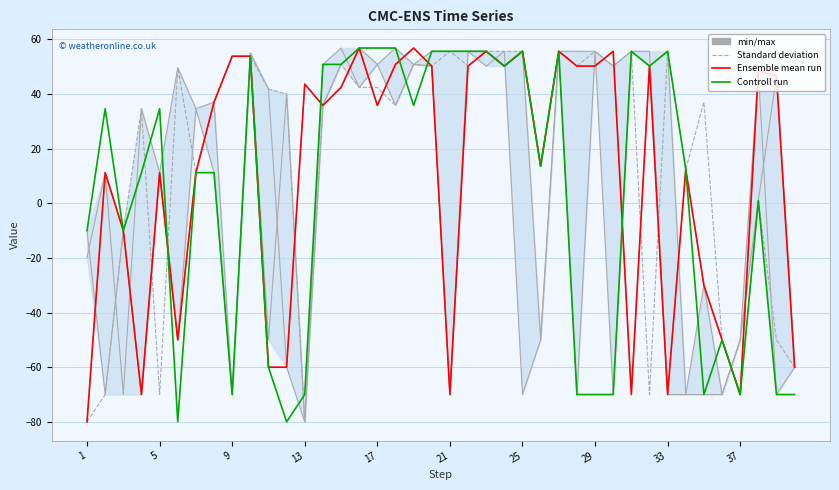

What is the difference between the maximum and minimum values in the Ensemble mean run series?

136.8